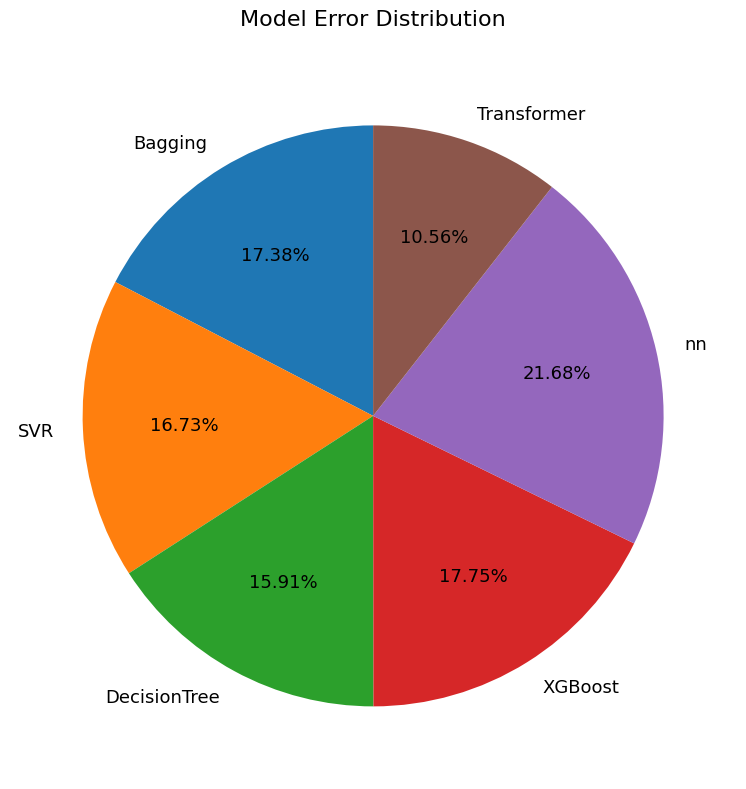

To the nearest percent, what is the difference between the DecisionTree and Bagging slice percentages?

1%